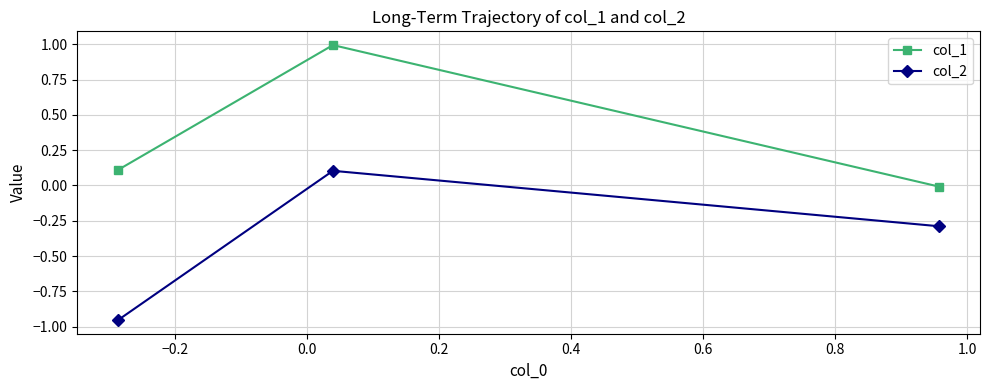

How many series are shown in this chart?

2